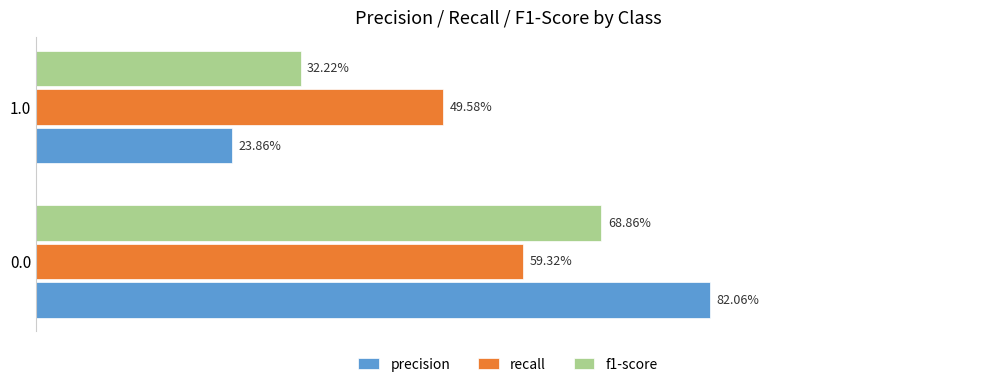

What are all the series names shown in the legend?

precision, recall, f1-score